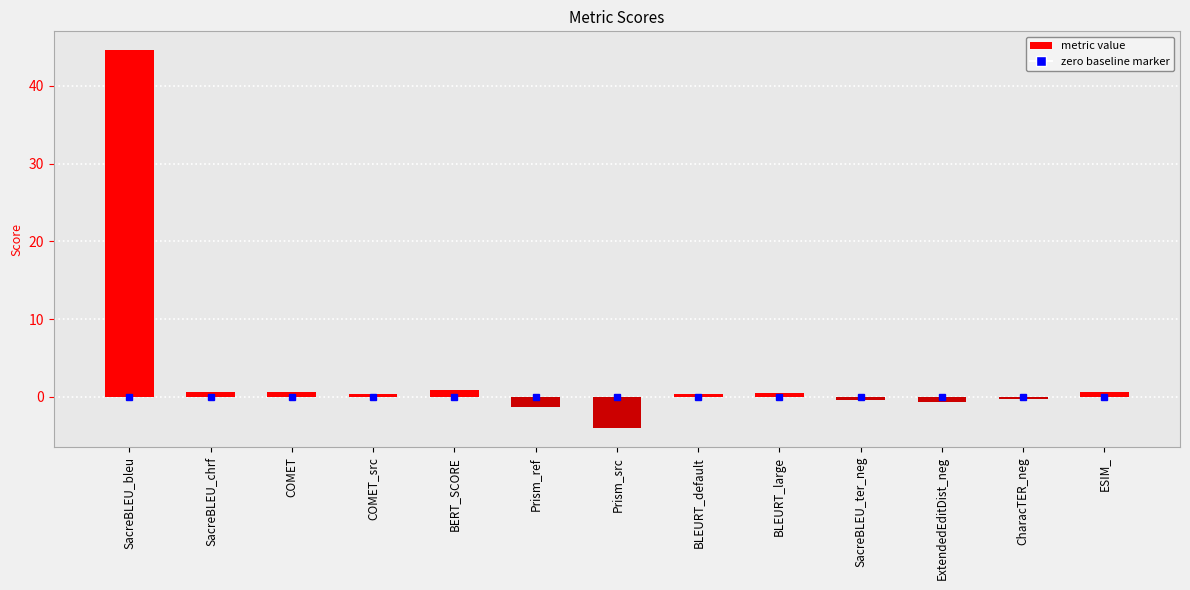

What is the change in value from BLEURT_default to ESIM_?

+0.3